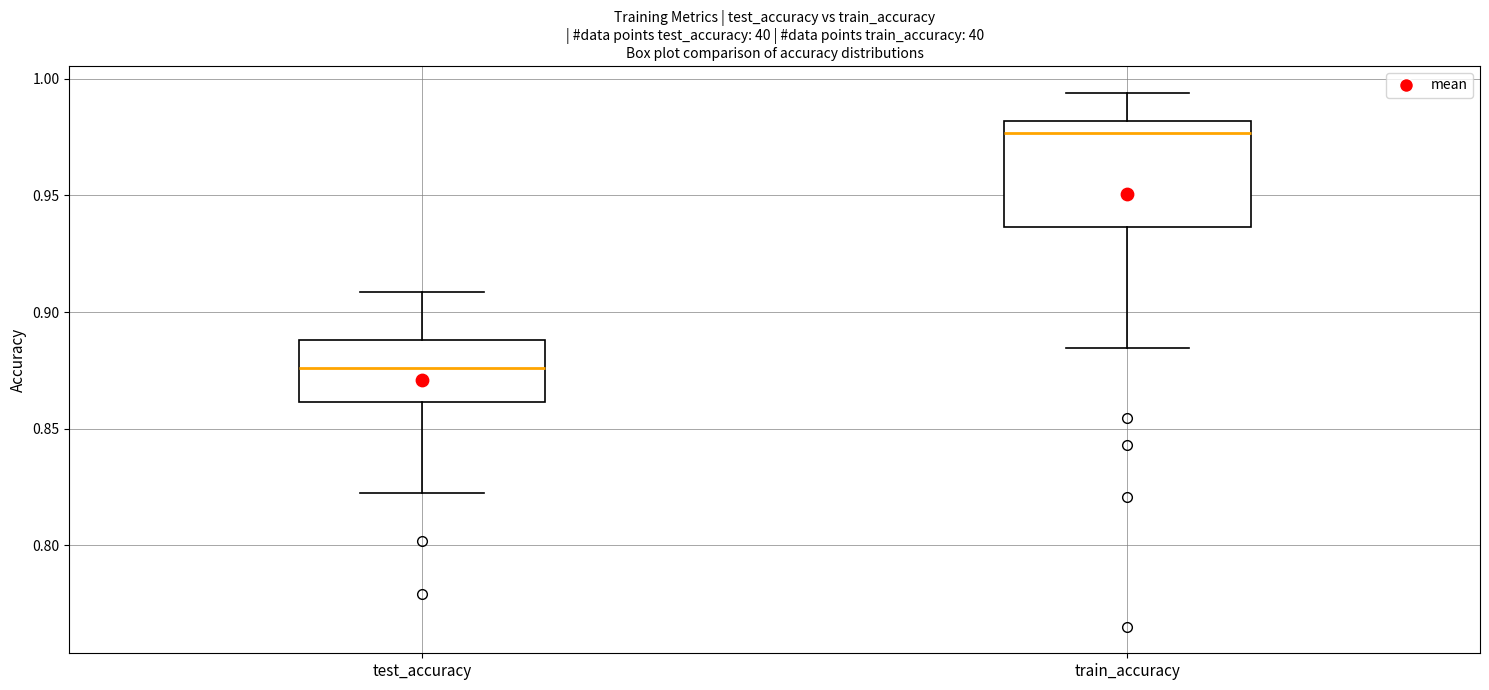

Comparing the boxes themselves (not the whiskers), which one is the tallest?

train_accuracy